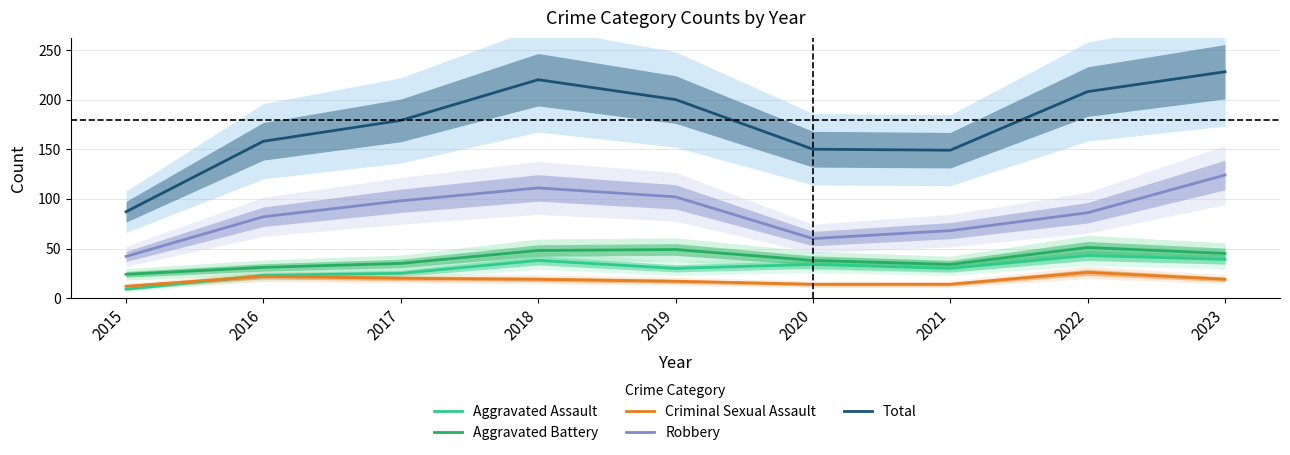

What is the difference between the maximum and second lowest values in the Aggravated Battery series?

20